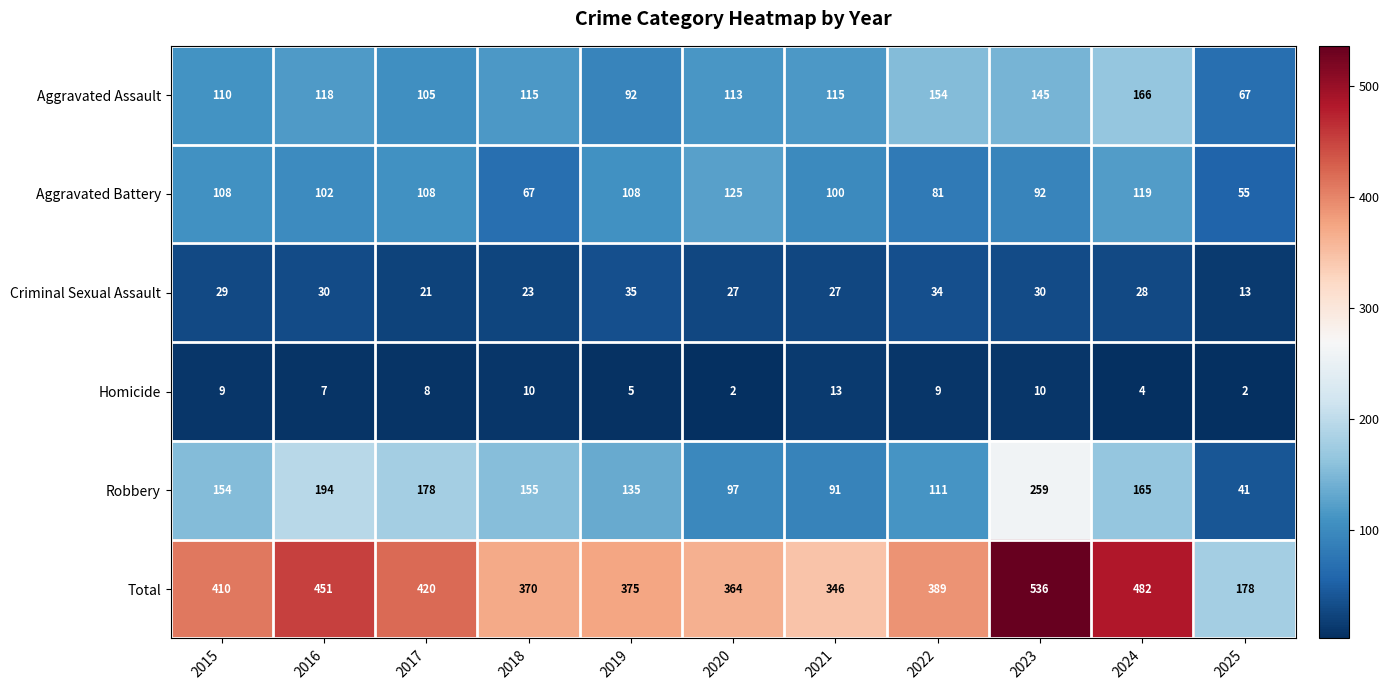

What is the difference between the second highest and minimum values in the Aggravated Battery series?

64